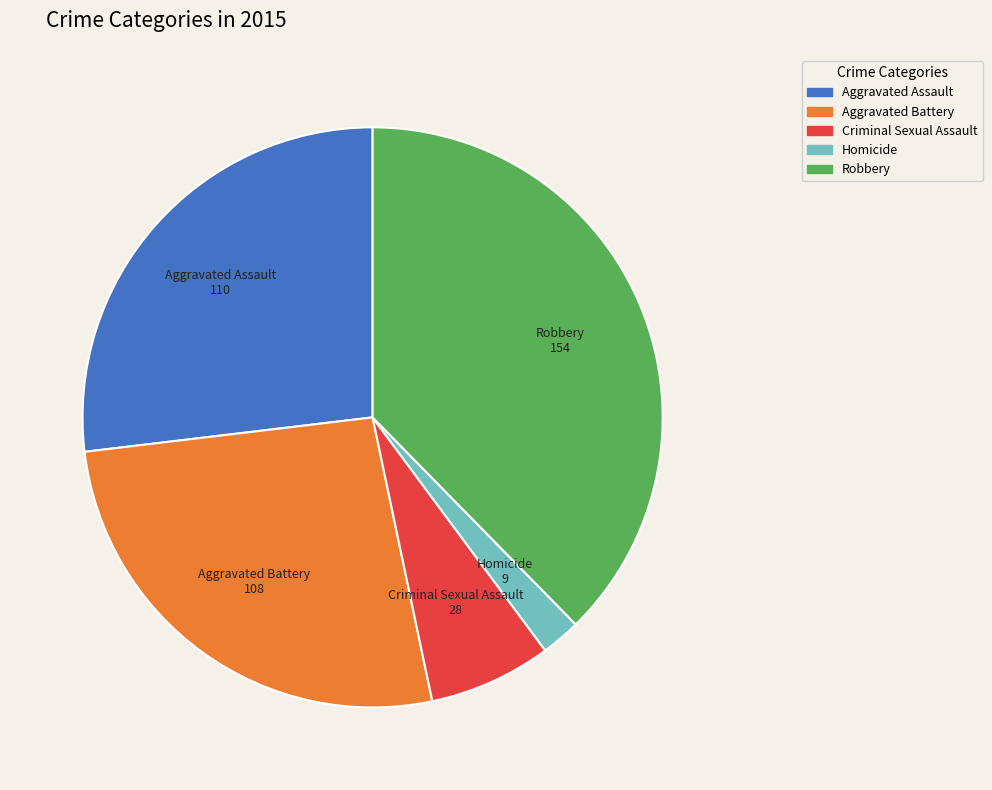

True or false: Robbery accounts for 45% of the total.

False